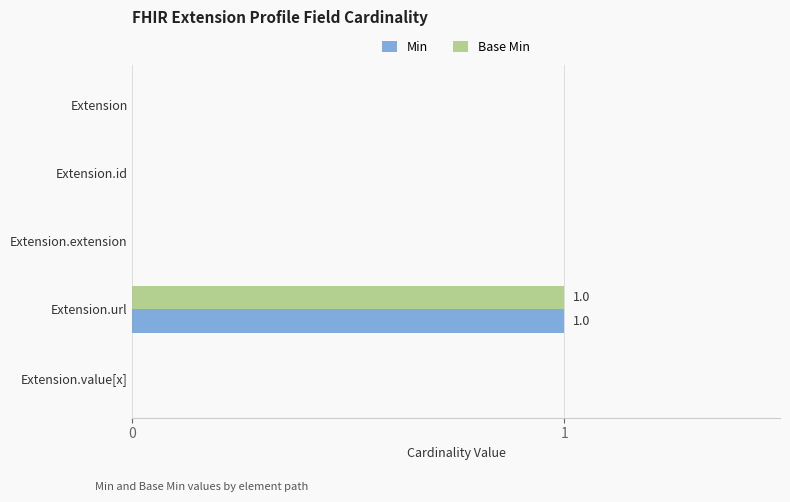

What are all the series names shown in the legend?

Min, Base Min